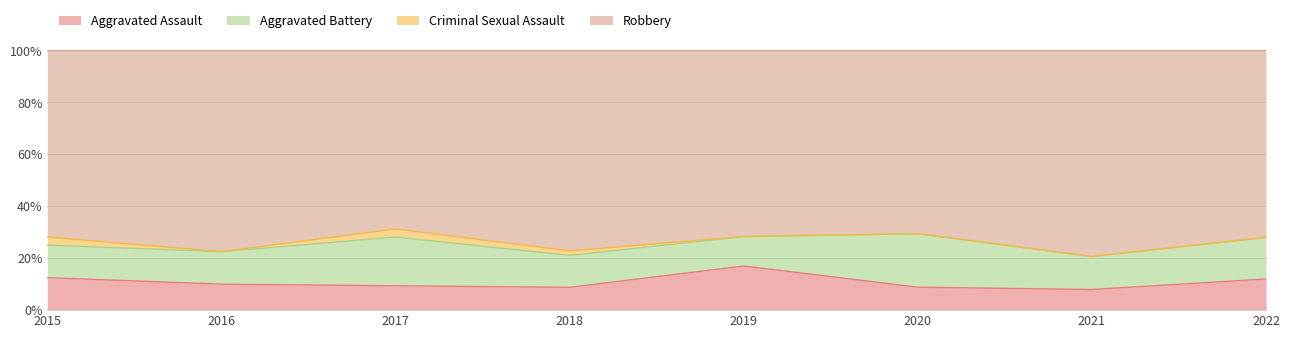

Reading left to right, what are all the values shown in this chart?

Aggravated Assault: 4	4	3	5	9	3	5	3
Aggravated Battery: 4	5	6	7	6	7	8	4
Criminal Sexual Assault: 1	0	1	1	0	0	0	0
Robbery: 23	31	22	44	38	24	50	18